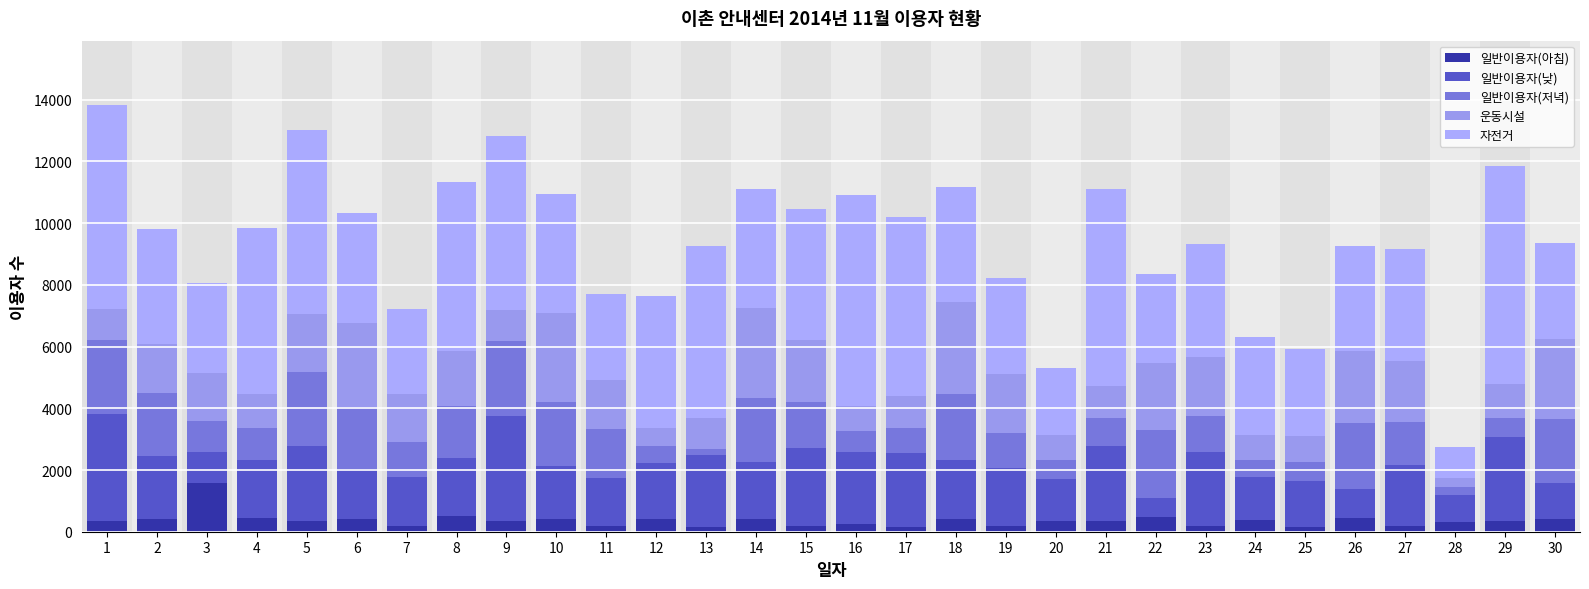

The 일반이용자(아침) series shows 420 at 18. True or false?

True